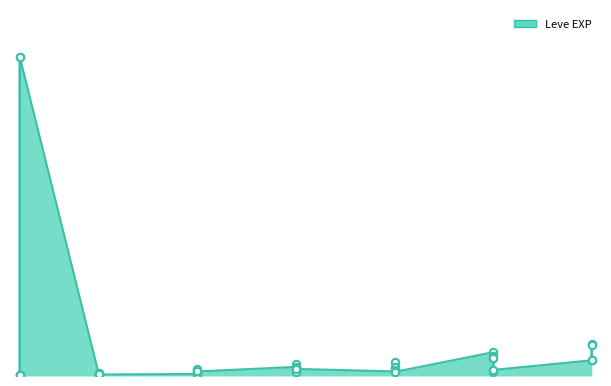

What is the change in value from 10 to 15?

+4